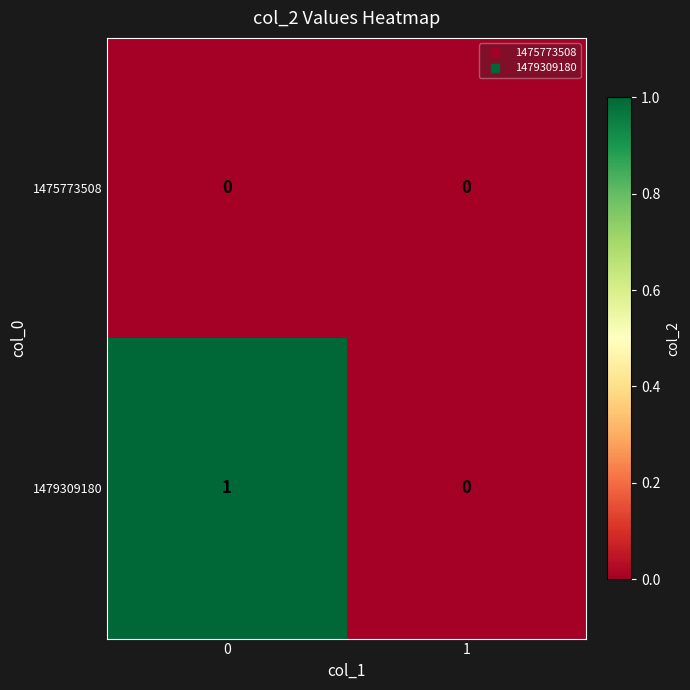

The value of 1475773508 at 0 is 0. True or false?

True